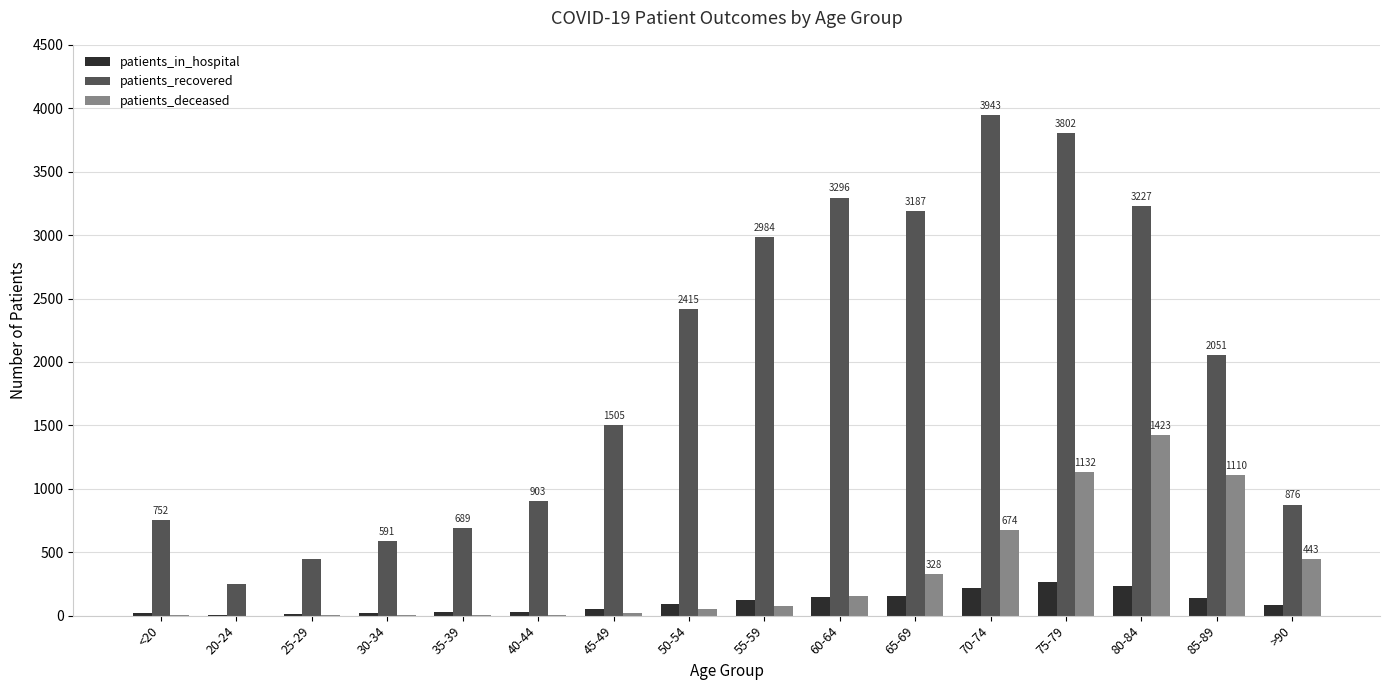

At which label is patients_recovered closest to 2098?

85-89